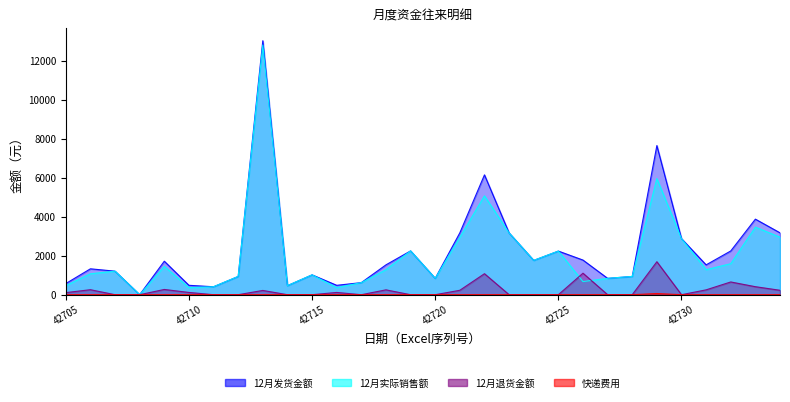

Count the number of categories in the chart.

30